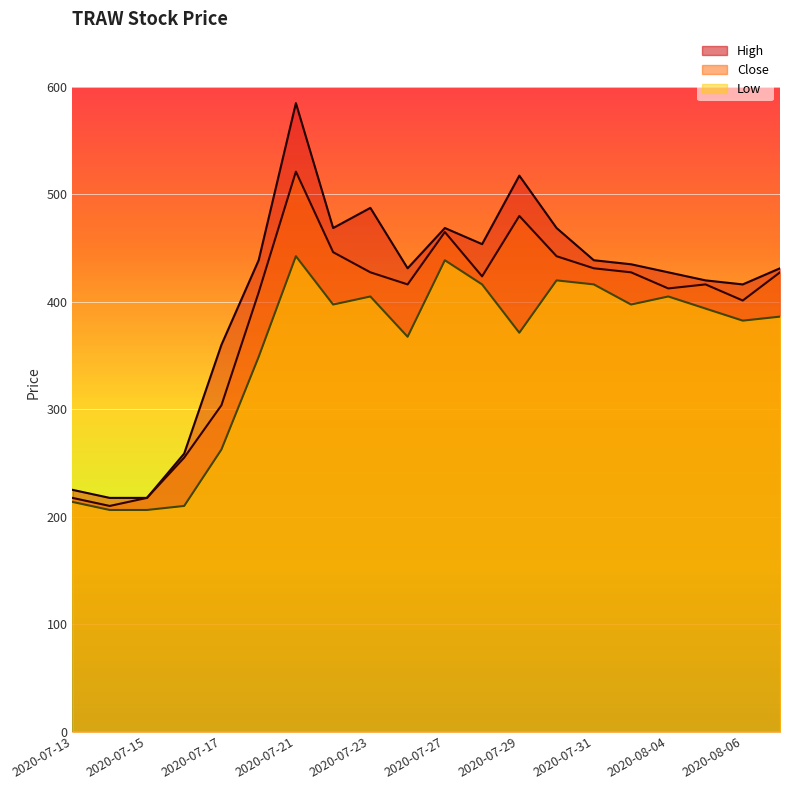

Reading right to left, list all the values displayed in this chart.

Close: 2020-08-07=427.5	2020-08-06=401.2	2020-08-05=416.2	2020-08-04=412.5	2020-08-03=427.5	2020-07-31=431.2	2020-07-30=442.5	2020-07-29=480.0	2020-07-28=423.8	2020-07-27=465.0	2020-07-24=416.2	2020-07-23=427.5	2020-07-22=446.2	2020-07-21=521.2	2020-07-20=408.8	2020-07-17=303.8	2020-07-16=255.0	2020-07-15=217.5	2020-07-14=210.0	2020-07-13=217.5
High: 2020-08-07=431.2	2020-08-06=416.2	2020-08-05=420.0	2020-08-04=427.5	2020-08-03=435.0	2020-07-31=438.8	2020-07-30=468.8	2020-07-29=517.5	2020-07-28=453.8	2020-07-27=468.8	2020-07-24=431.2	2020-07-23=487.5	2020-07-22=468.8	2020-07-21=585.0	2020-07-20=438.8	2020-07-17=360.0	2020-07-16=258.8	2020-07-15=217.5	2020-07-14=217.5	2020-07-13=225.0
Low: 2020-08-07=386.2	2020-08-06=382.5	2020-08-05=393.8	2020-08-04=405.0	2020-08-03=397.5	2020-07-31=416.2	2020-07-30=420.0	2020-07-29=371.2	2020-07-28=416.2	2020-07-27=438.8	2020-07-24=367.5	2020-07-23=405.0	2020-07-22=397.5	2020-07-21=442.5	2020-07-20=348.8	2020-07-17=262.5	2020-07-16=210.0	2020-07-15=206.2	2020-07-14=206.2	2020-07-13=213.8